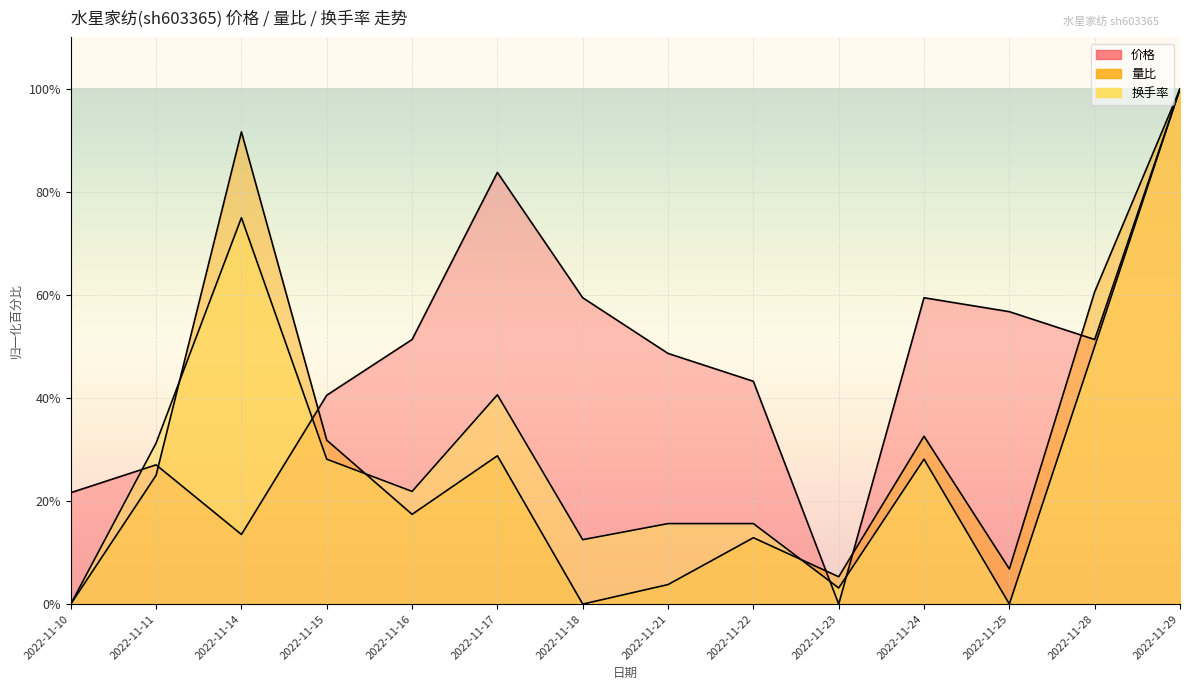

Read the 价格 value at 2022-11-15.

40.5